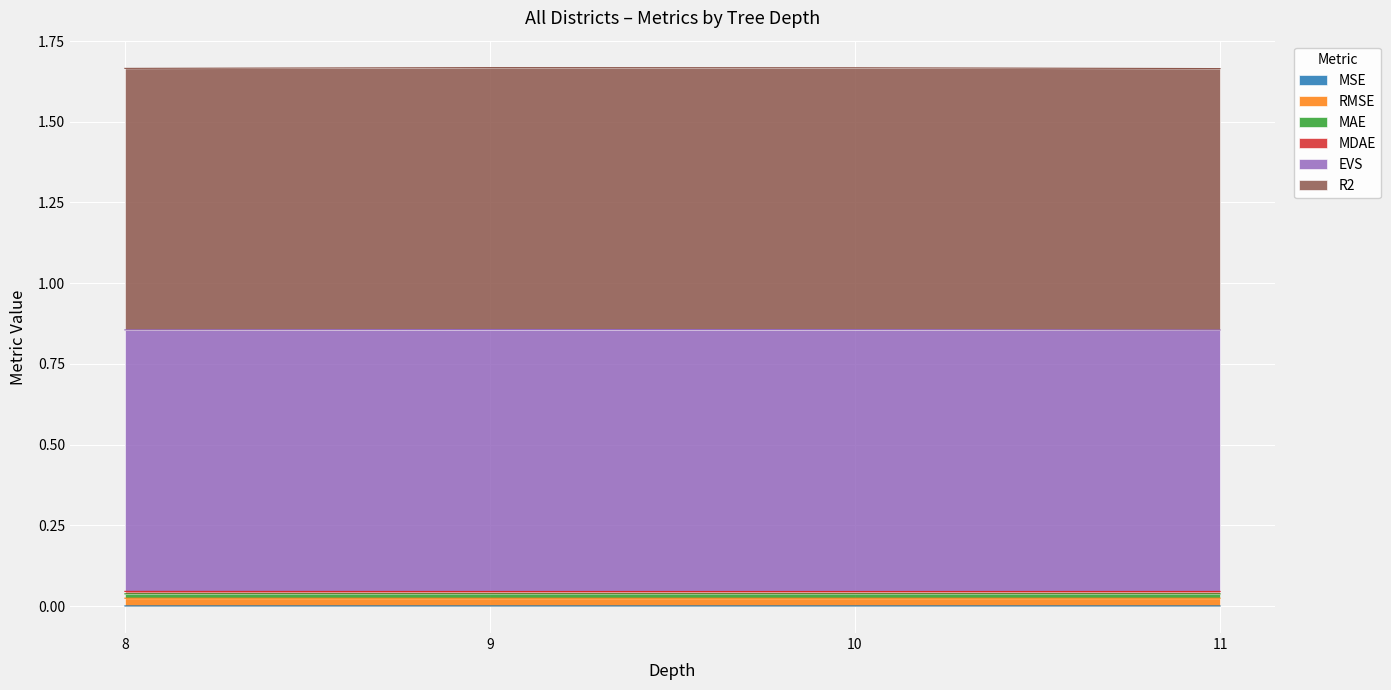

True or false: EVS has more than 1 interior local peaks.

False